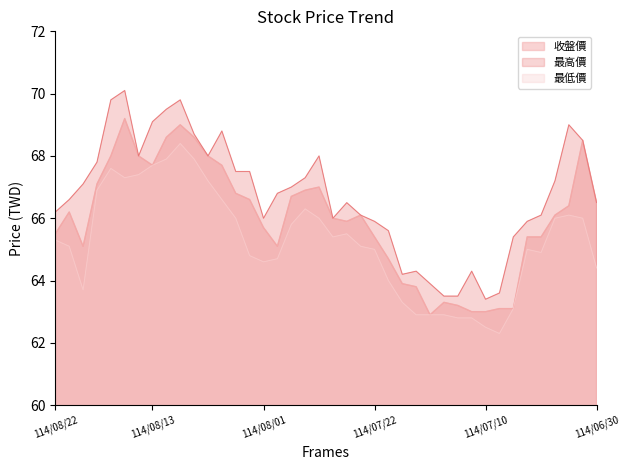

Where is 收盤價 nearest to the value 66?

114/07/25